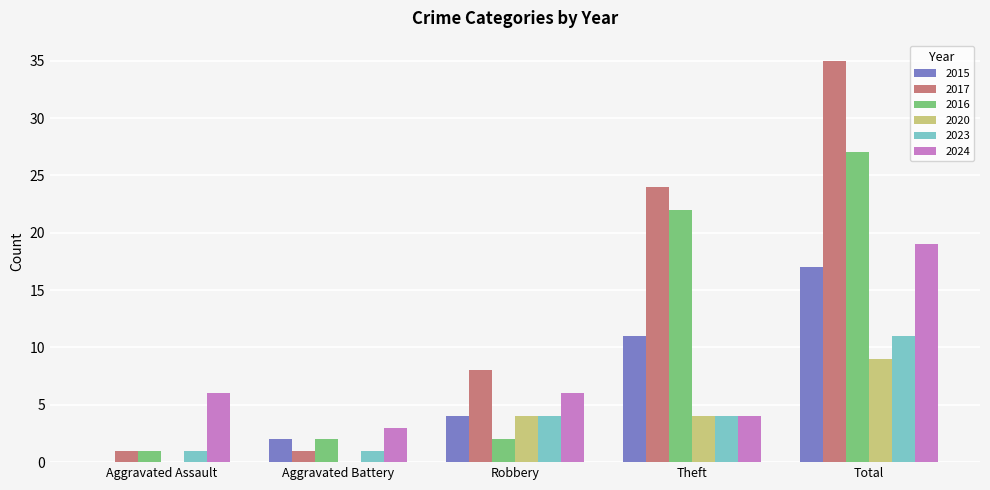

What is the sum of the 2015 values at Robbery and Aggravated Assault?

4